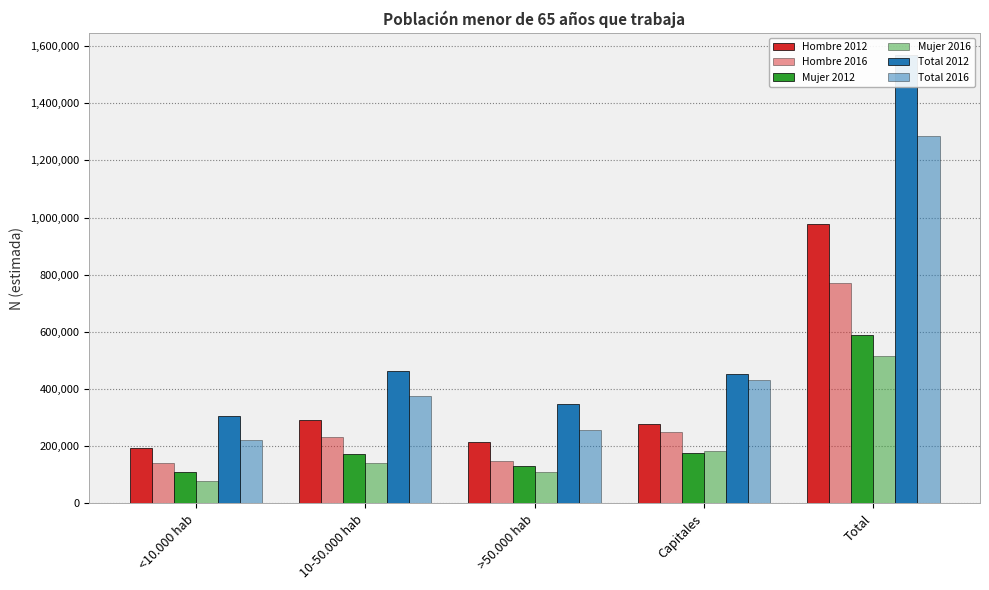

What is the difference between the maximum and second lowest values in the Mujer 2012 series?

457692